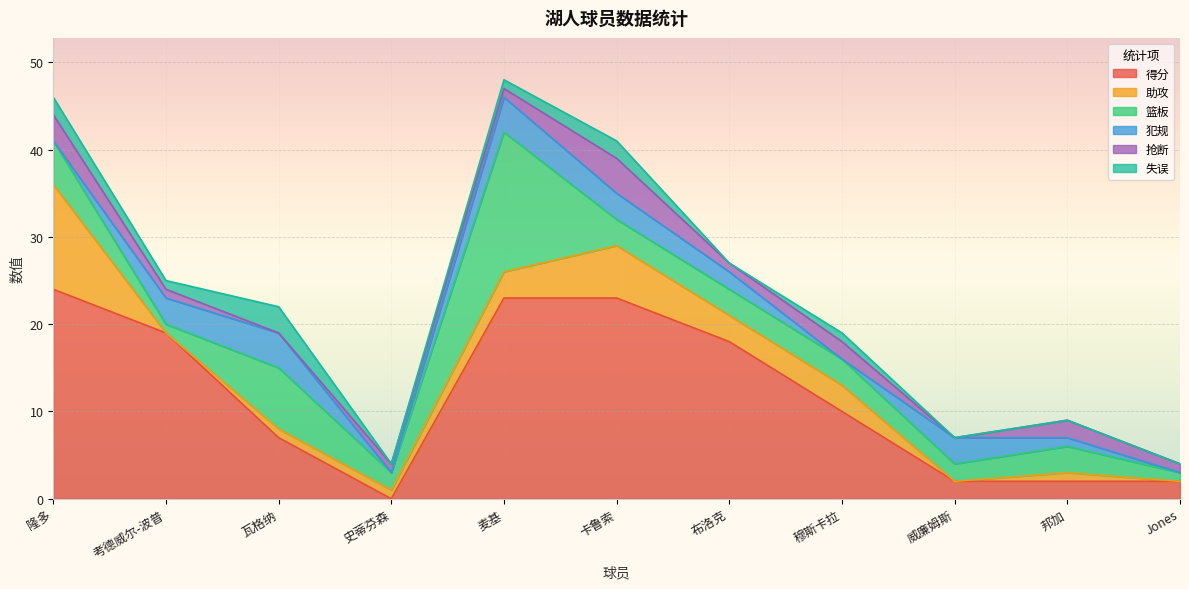

Which category has the lowest value in the 篮板 series?

考德威尔-波普